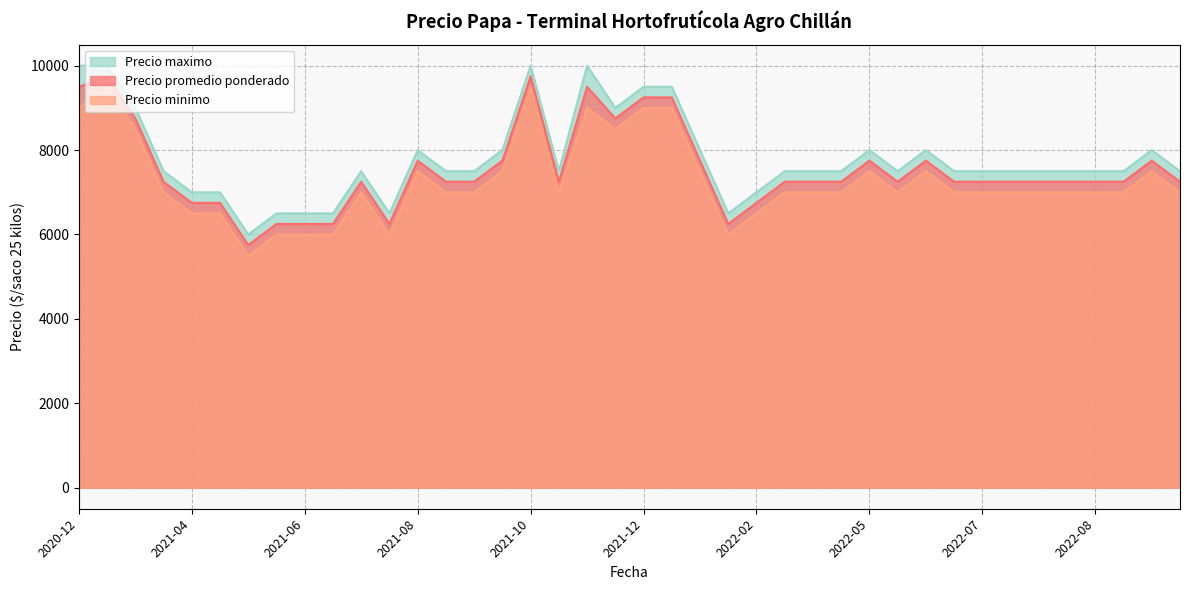

What is the approximate value of Precio promedio ponderado at 2022-09-05, to the nearest 10?

7250